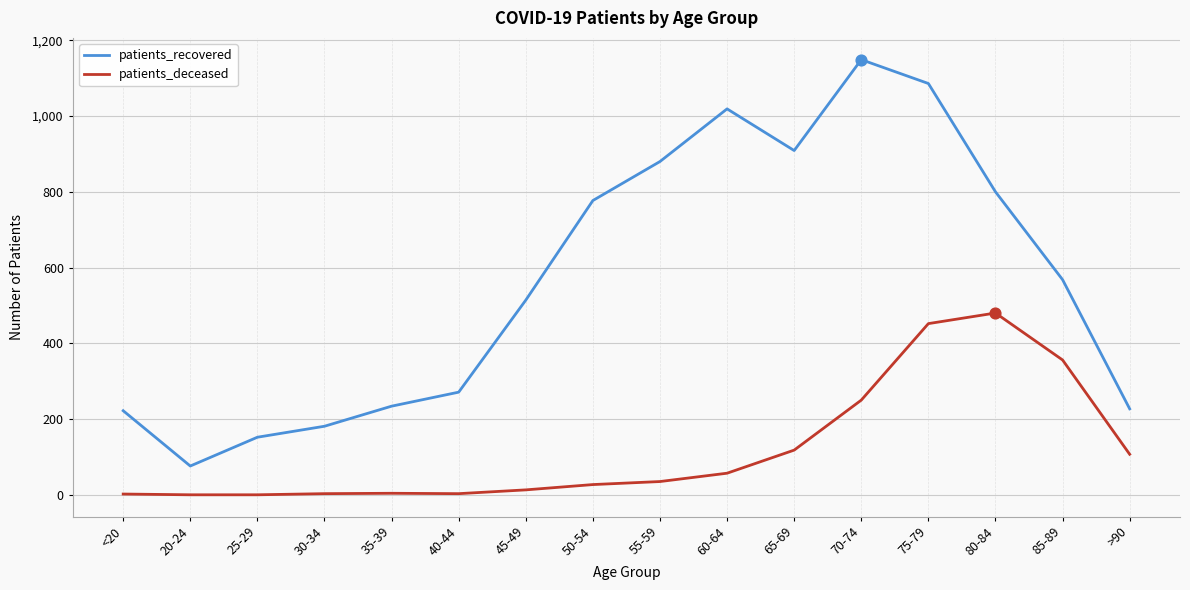

Which series has the widest spread of values?

patients_recovered